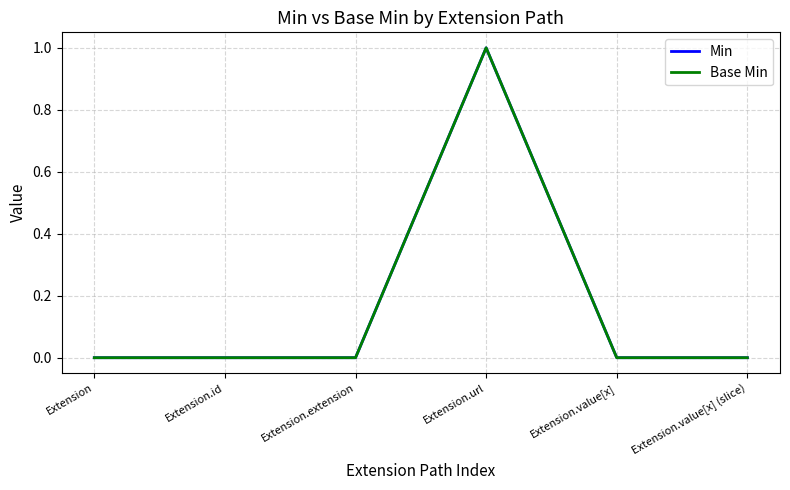

How many interior local peaks does the Base Min series have?

1